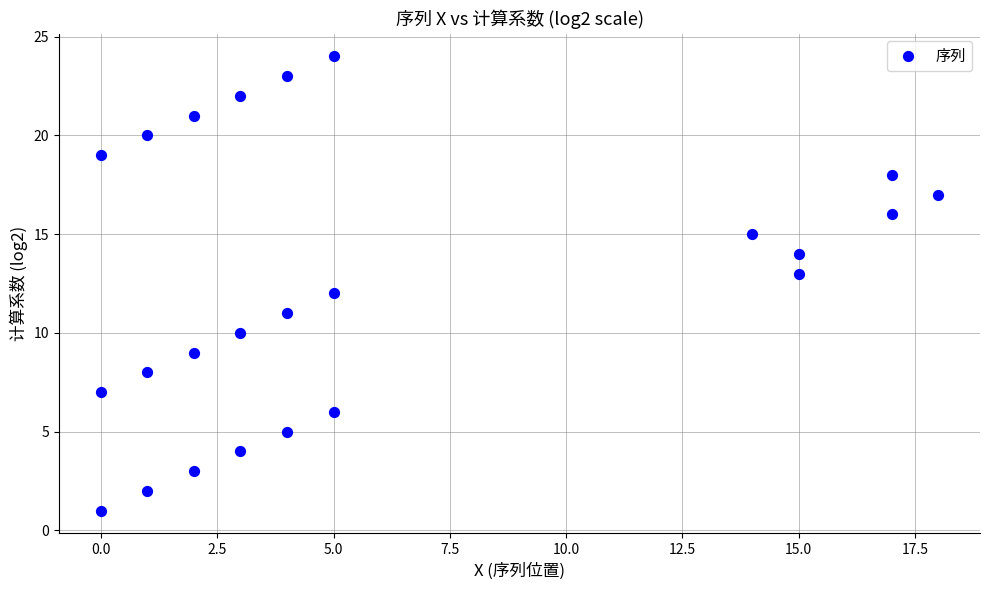

What is the range of Y values (max minus min)?

23